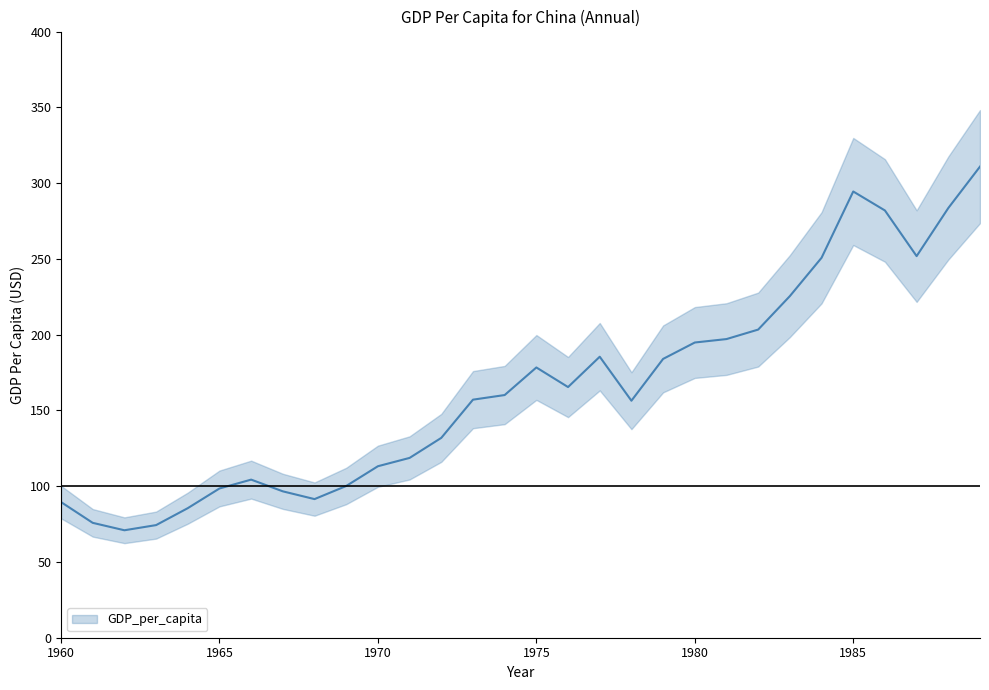

Rank the categories by value from highest to lowest.

1989, 1985, 1988, 1986, 1987, 1984, 1983, 1982, 1981, 1980, 1977, 1979, 1975, 1976, 1974, 1973, 1978, 1972, 1971, 1970, 1966, 1969, 1965, 1967, 1968, 1960, 1964, 1961, 1963, 1962